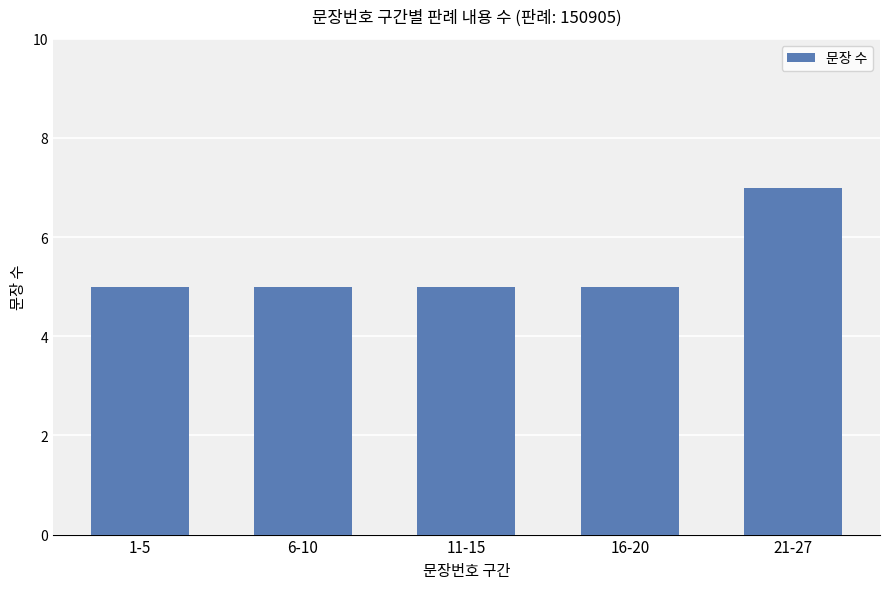

Which label corresponds to the largest value in the chart?

21-27